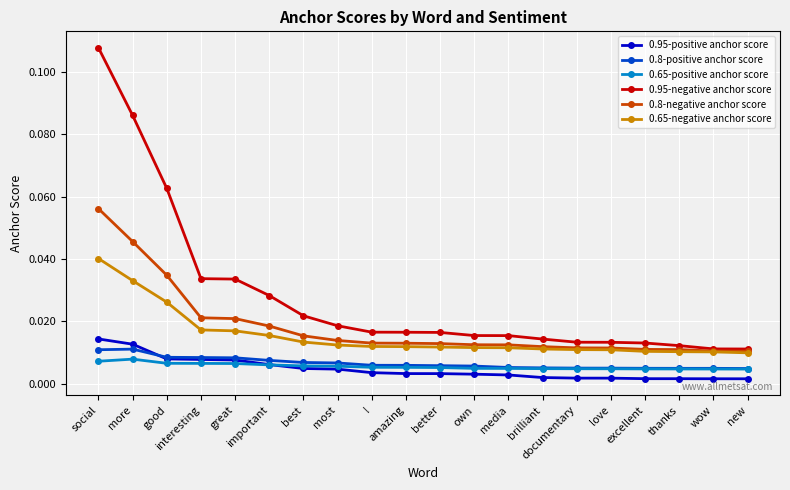

True or false: 0.8-positive anchor score and 0.8-negative anchor score intersect in this chart.

False